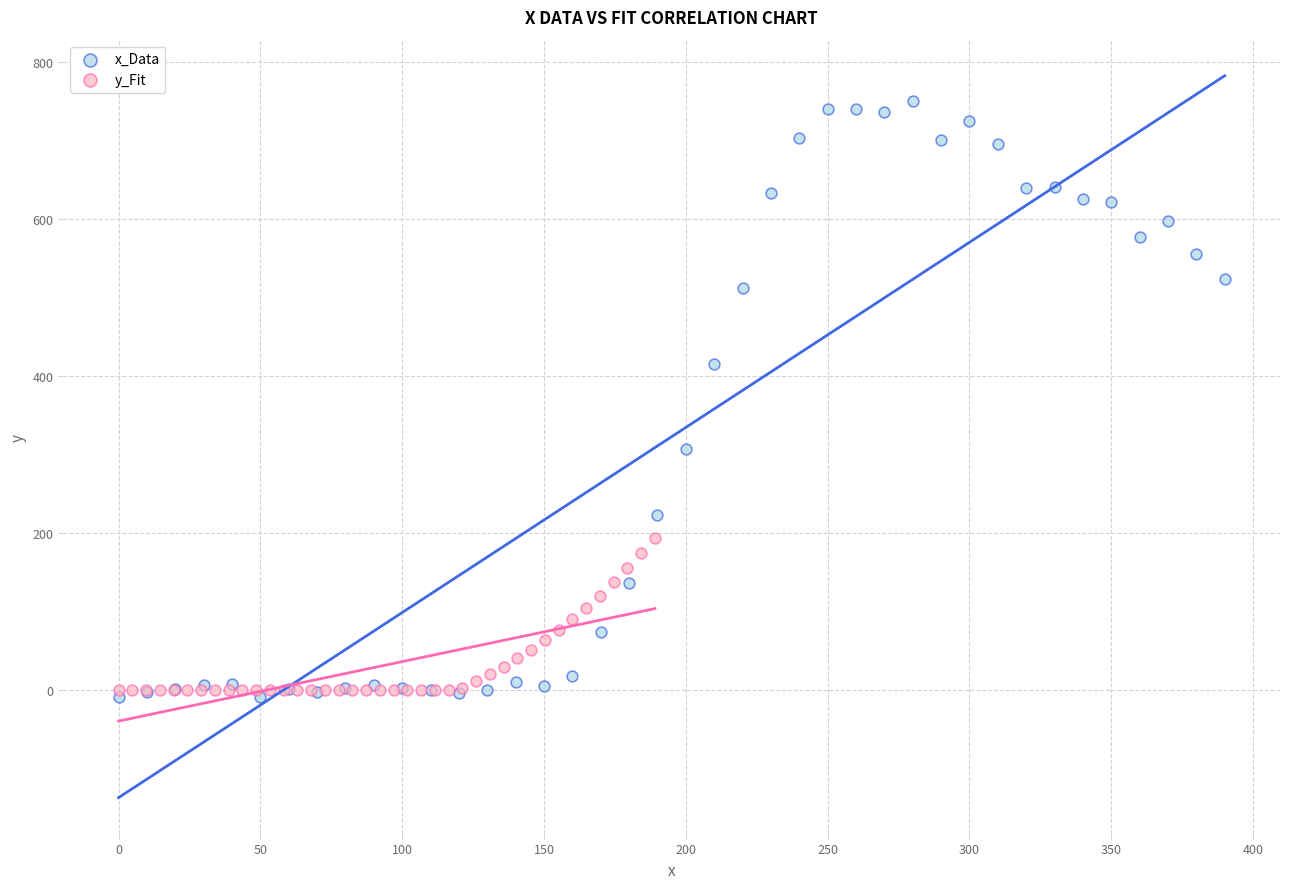

What are all the series names shown in the legend?

x_Data, y_Fit